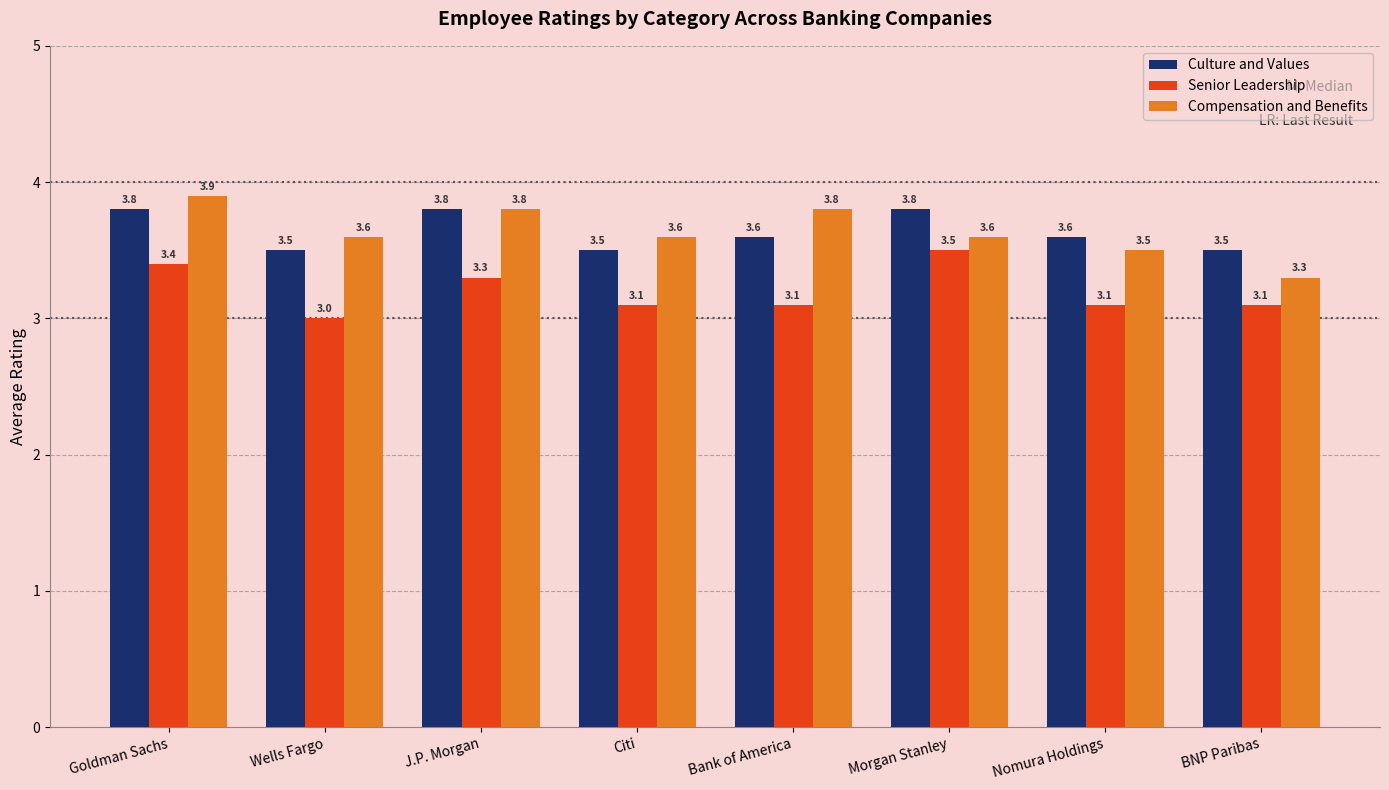

What is the highest value of the Compensation and Benefits series?

3.9